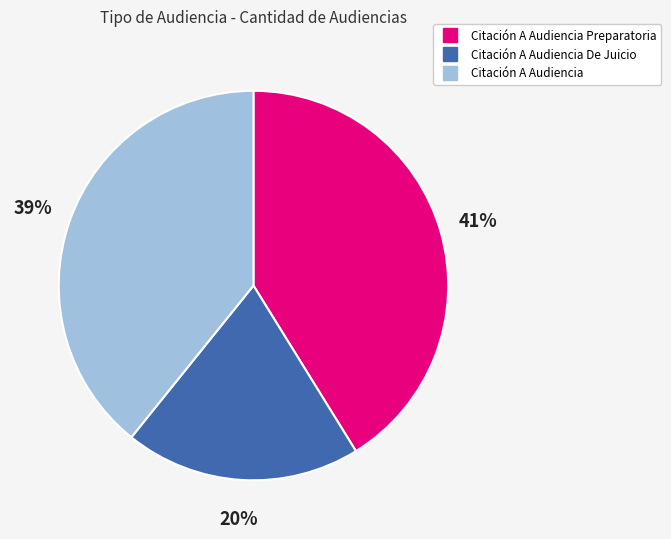

To the nearest percent, what is the average slice percentage?

33%